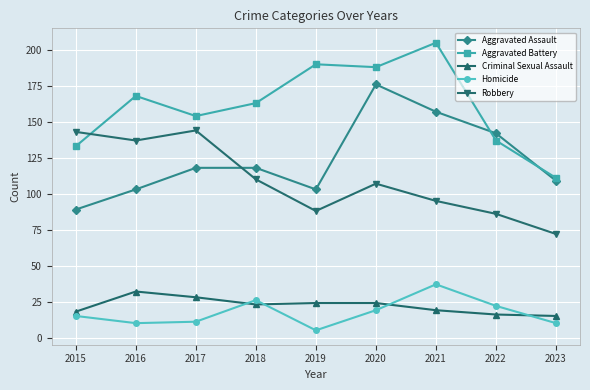

The value of Robbery at 2021 is 95. True or false?

True